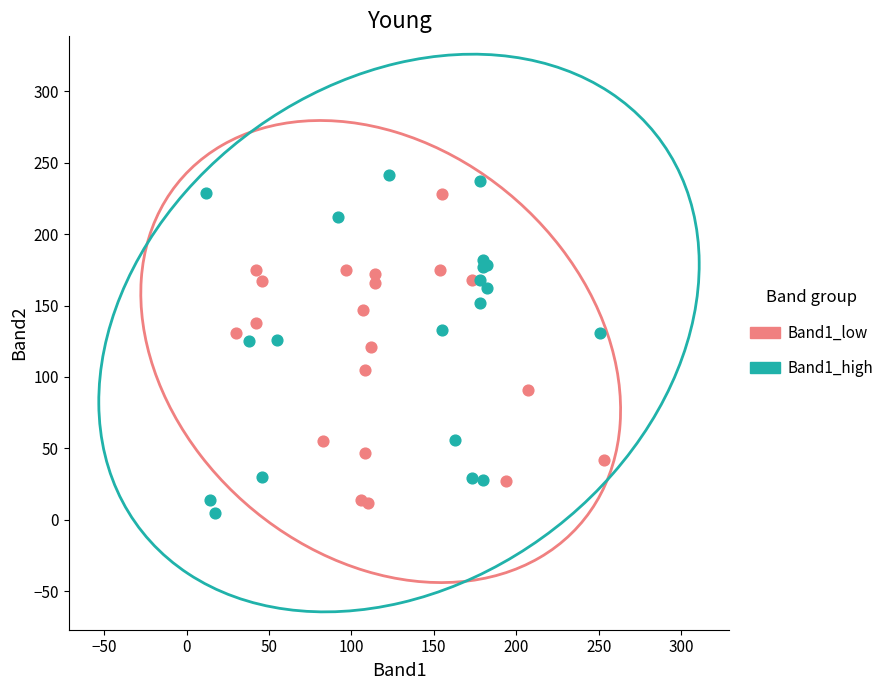

What are all the series names shown in the legend?

Band1_low, Band1_high